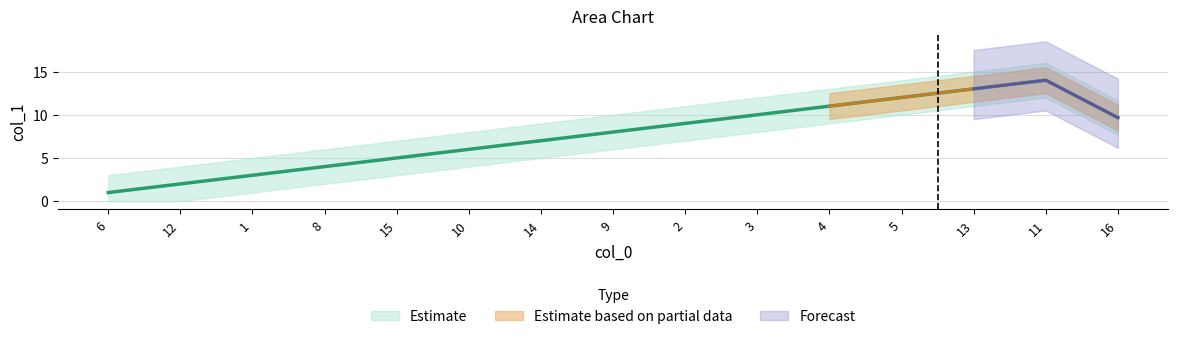

What is the smallest value displayed?

1